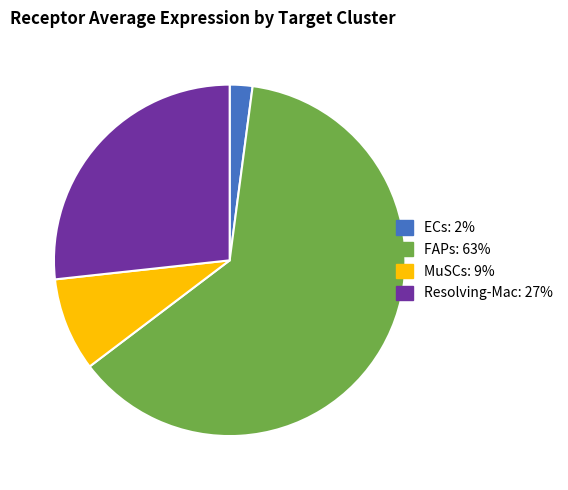

Rank the categories by value from lowest to highest.

ECs, MuSCs, Resolving-Mac, FAPs